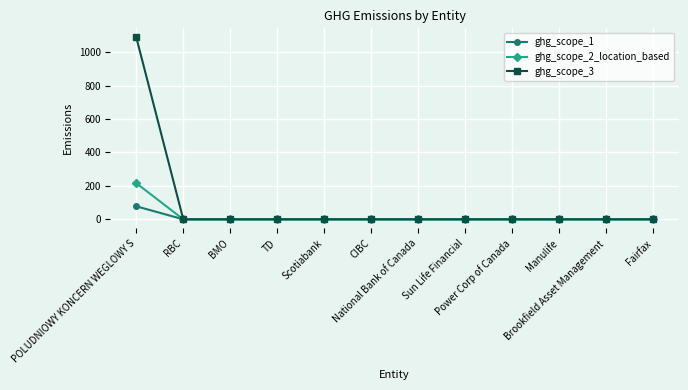

Which series has the largest range (max minus min)?

ghg_scope_3